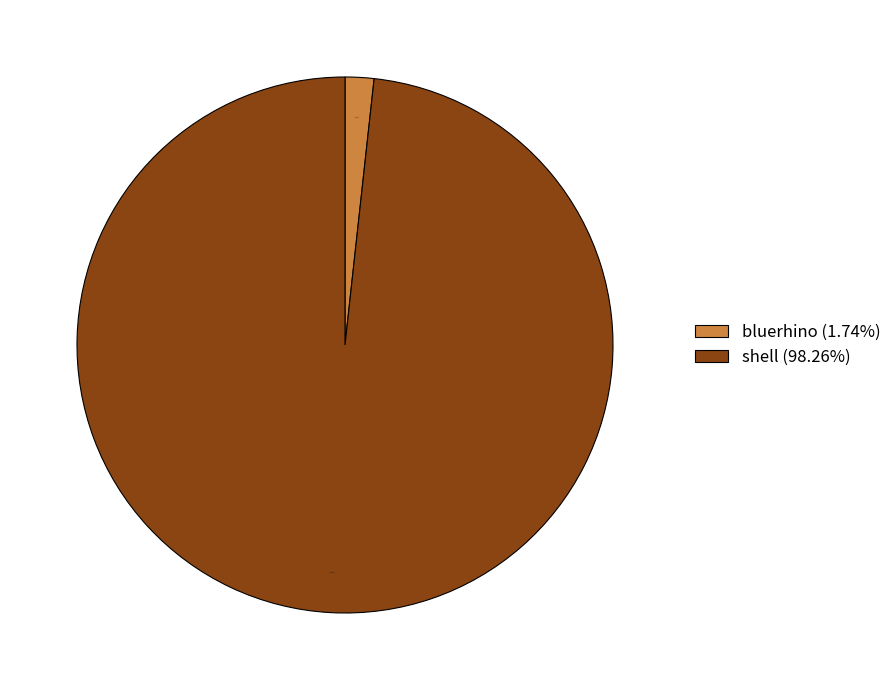

Which category has the biggest portion of the pie?

shell